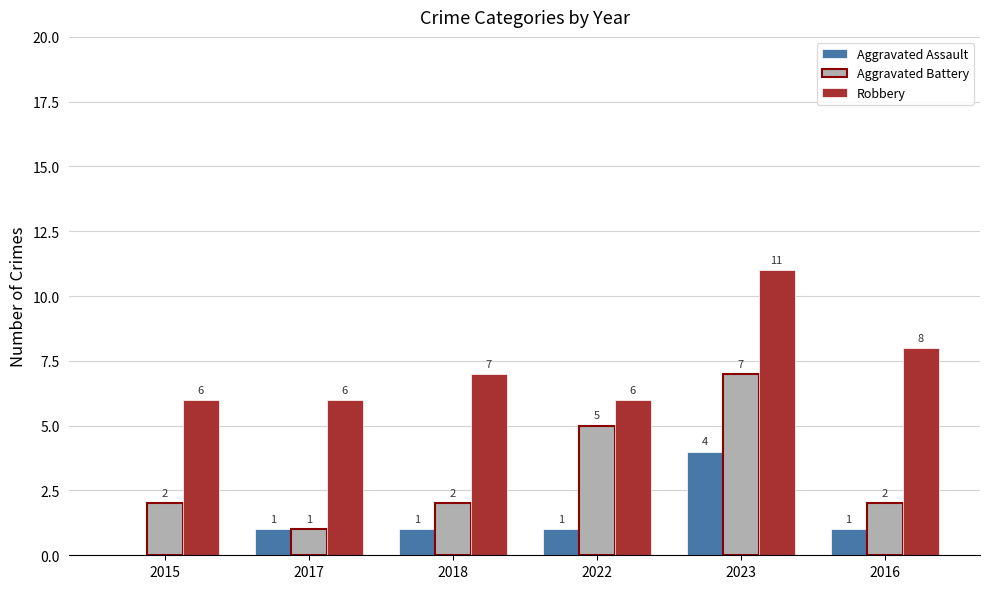

What is the maximum value shown in the chart?

11